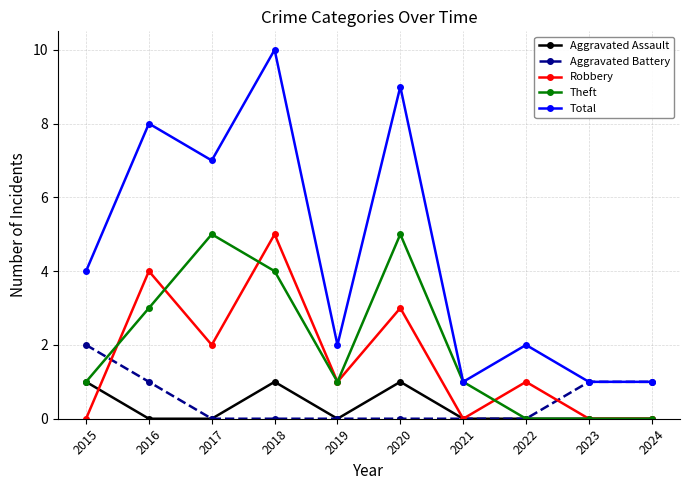

The Aggravated Battery series shows -1 at 2018. True or false?

False